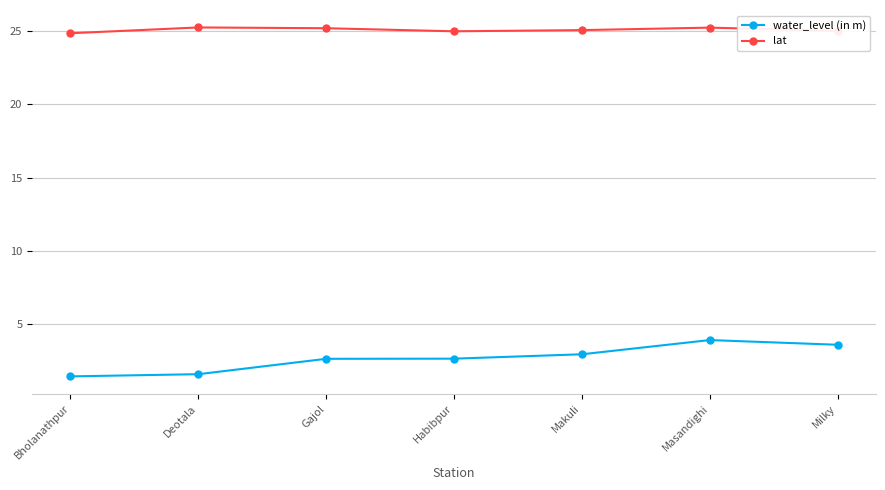

List the series in order of their peak value, lowest first.

water_level (in m), lat